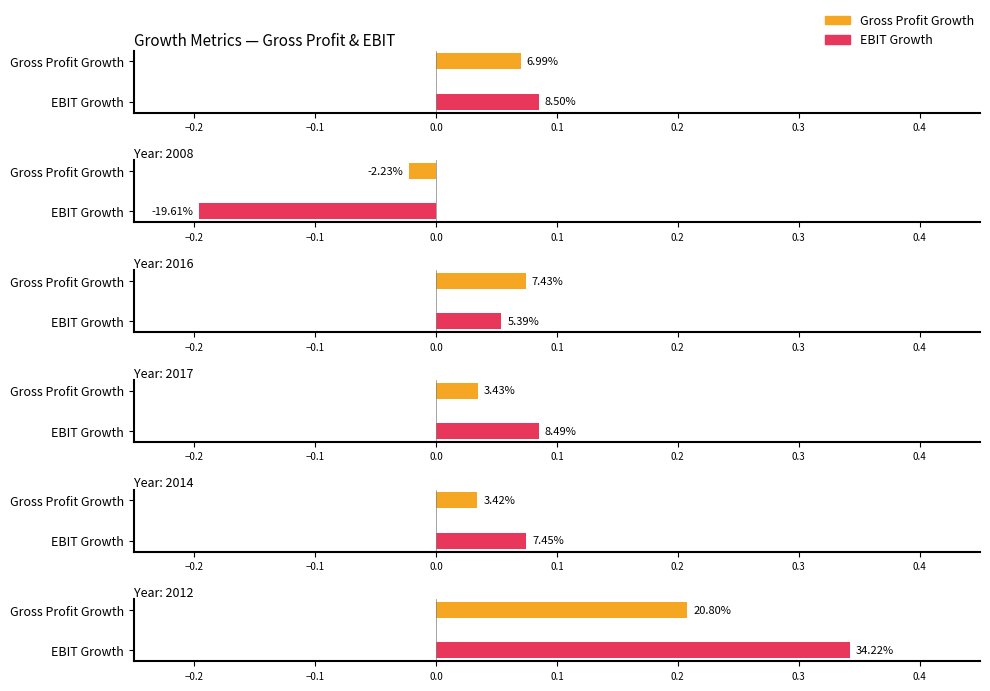

What is the label of the 3rd bar from the right?

2017